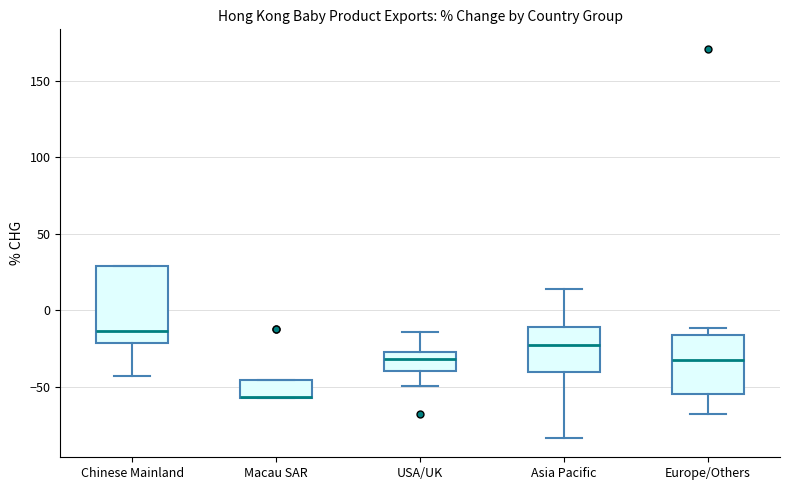

Comparing the boxes themselves (not the whiskers), which one is the tallest?

Chinese Mainland